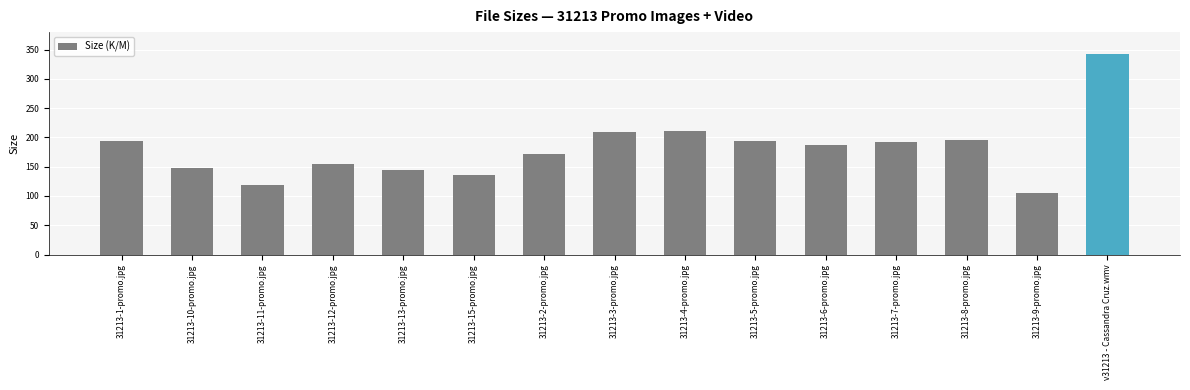

What is the value of the 3rd bar from the left?

119.5